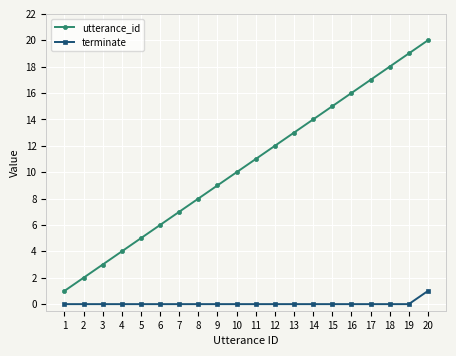

What is the difference between the maximum and second lowest values in the utterance_id series?

18